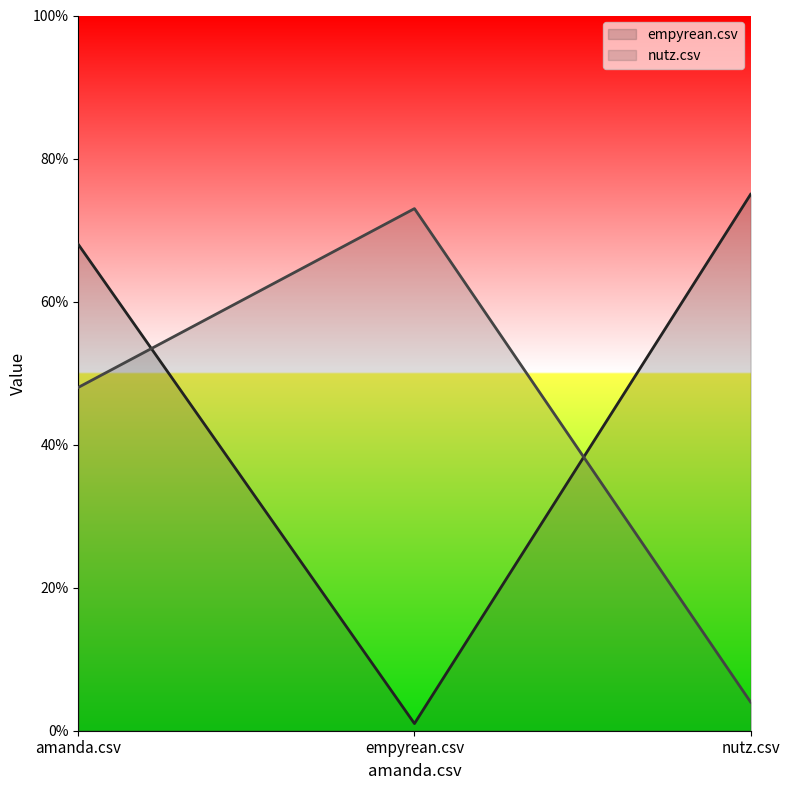

Is the value of empyrean.csv at nutz.csv greater than the value of nutz.csv at nutz.csv?

Yes